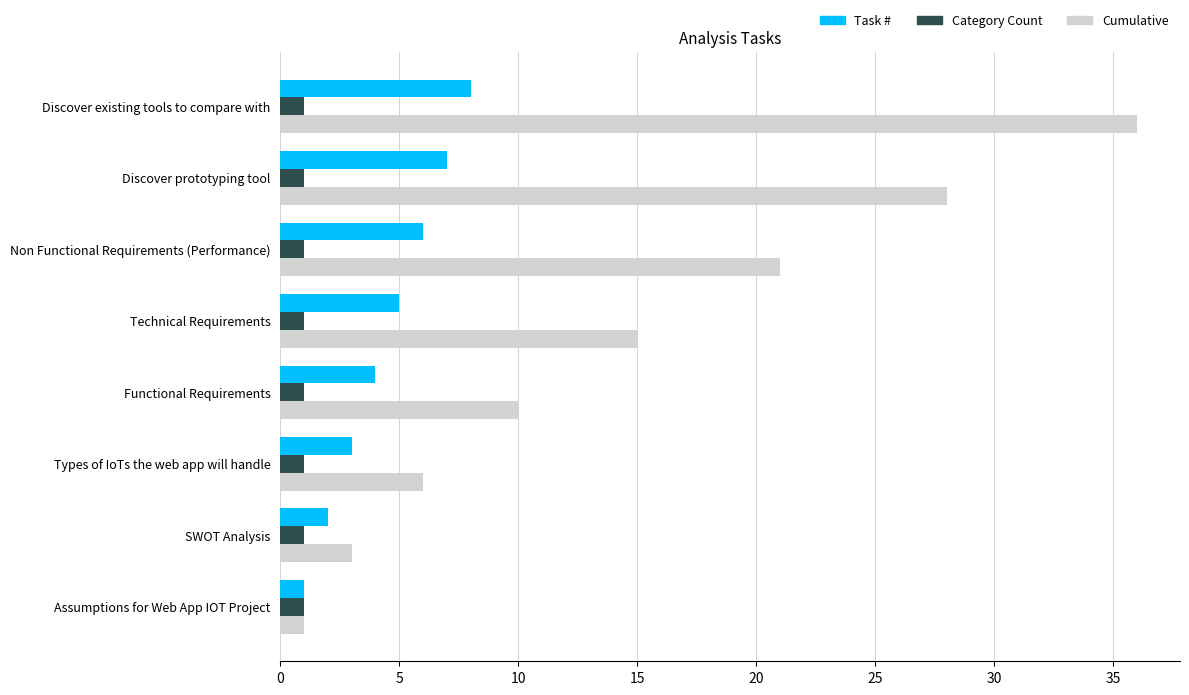

What are all the series names shown in the legend?

Task #, Category Count, Cumulative